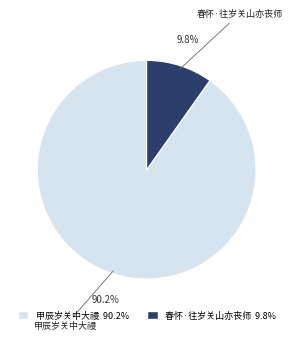

Does 甲辰岁关中大祲 represent more than half of the total?

Yes